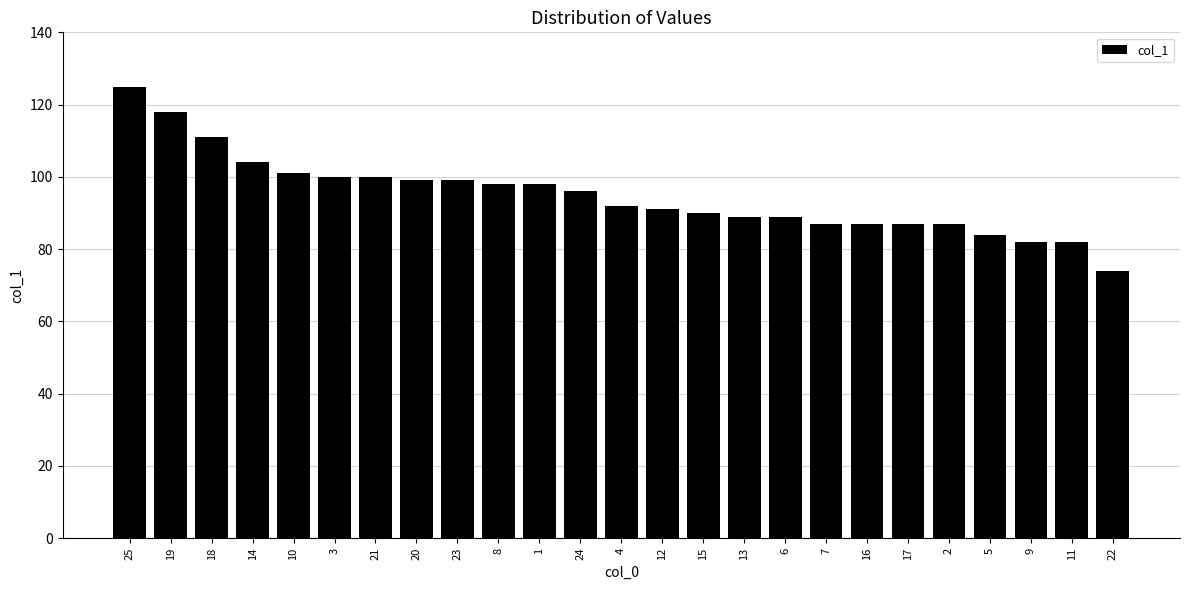

Reading left to right, what are all the values shown in this chart?

25=125	19=118	18=111	14=104	10=101	3=100	21=100	20=99	23=99	8=98	1=98	24=96	4=92	12=91	15=90	13=89	6=89	7=87	16=87	17=87	2=87	5=84	9=82	11=82	22=74